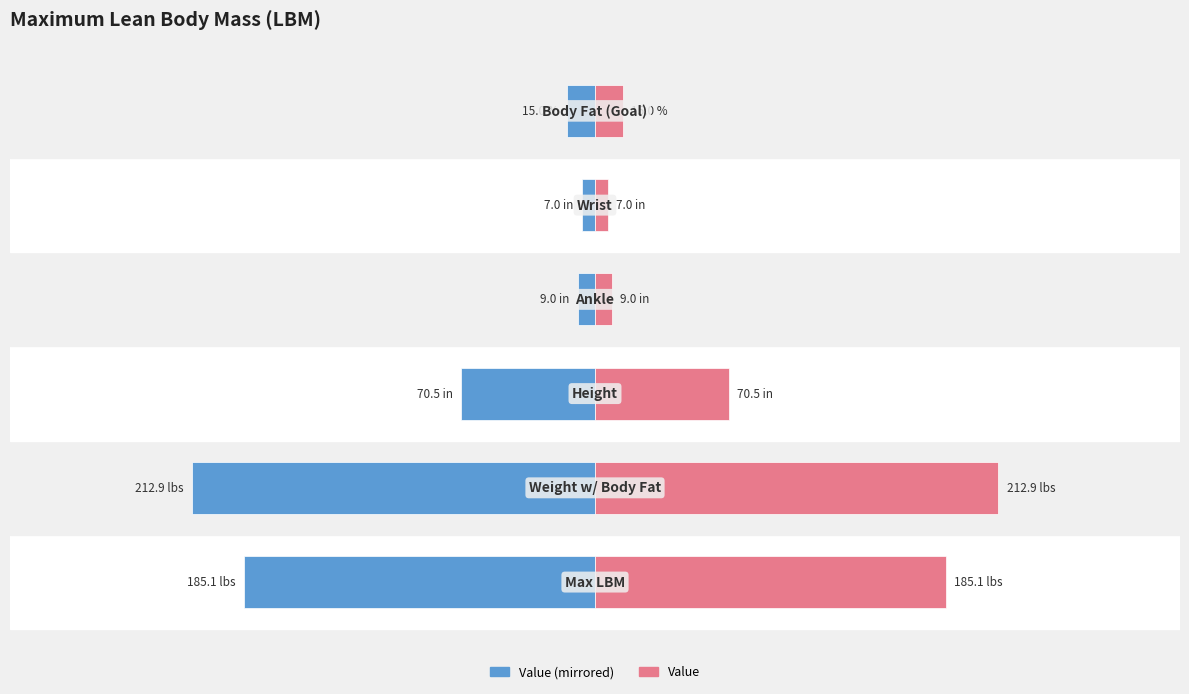

Is the value of Value (right) at 5 greater than the value of Value (left) at 3?

Yes